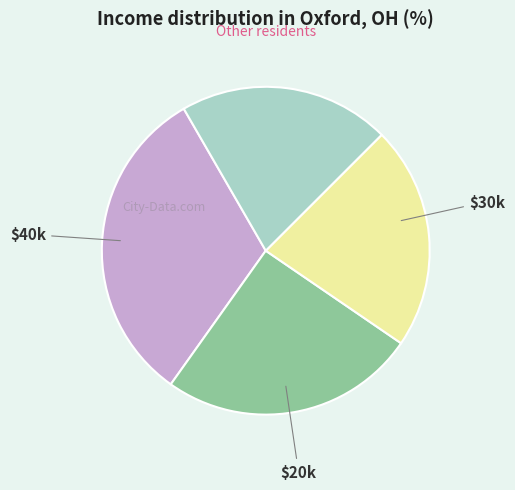

Is there a majority slice in this chart?

No